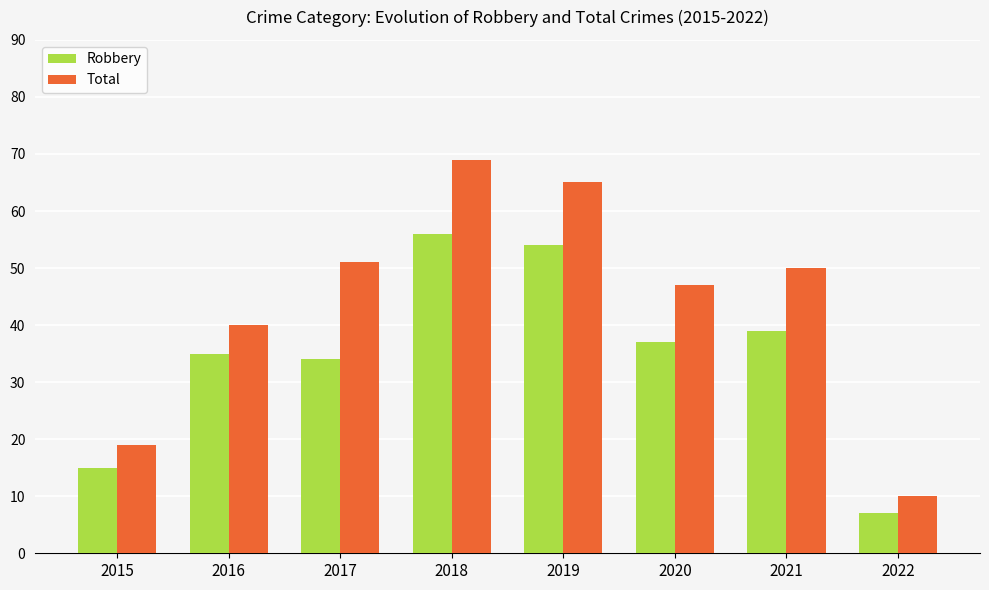

What is the average value of the Total series?

44